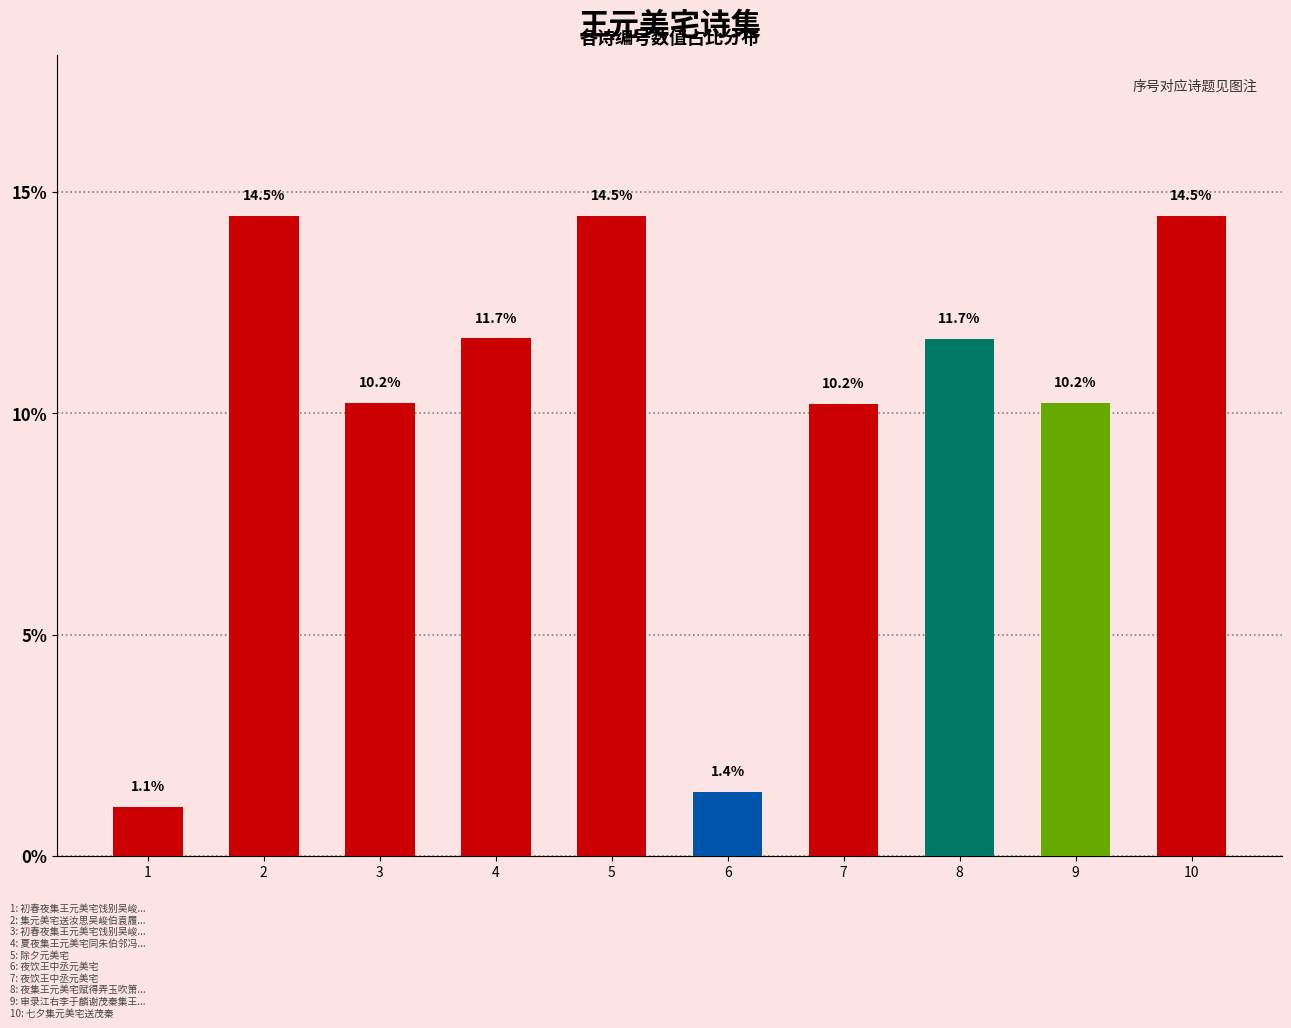

What is the maximum value shown in the chart?

14.5